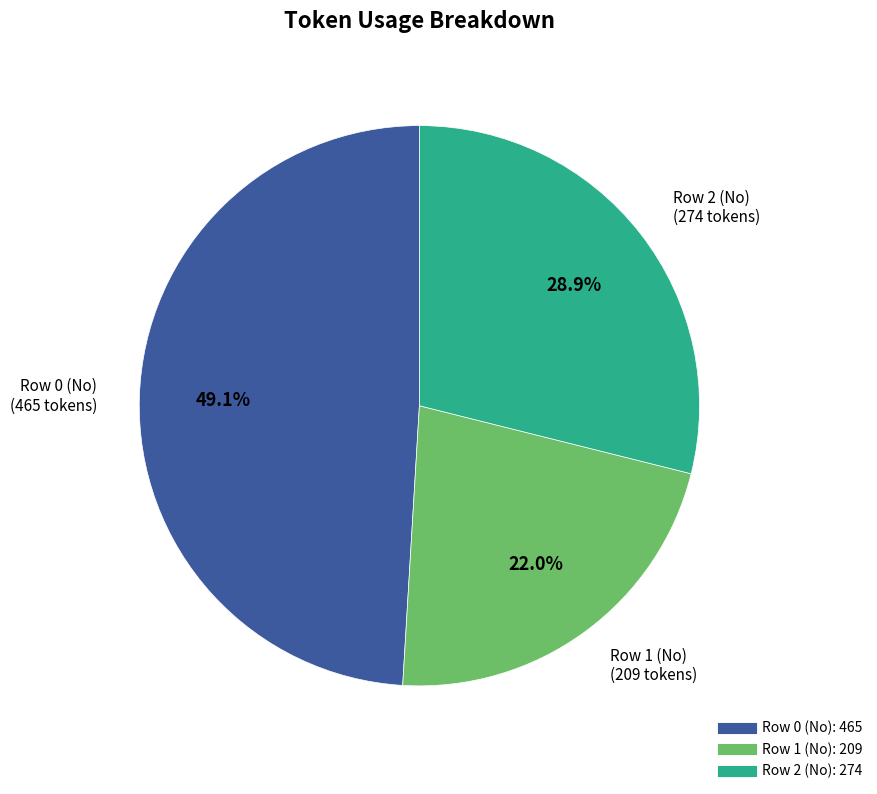

How much of the chart is everything except Row 1 (No)?

78.0%